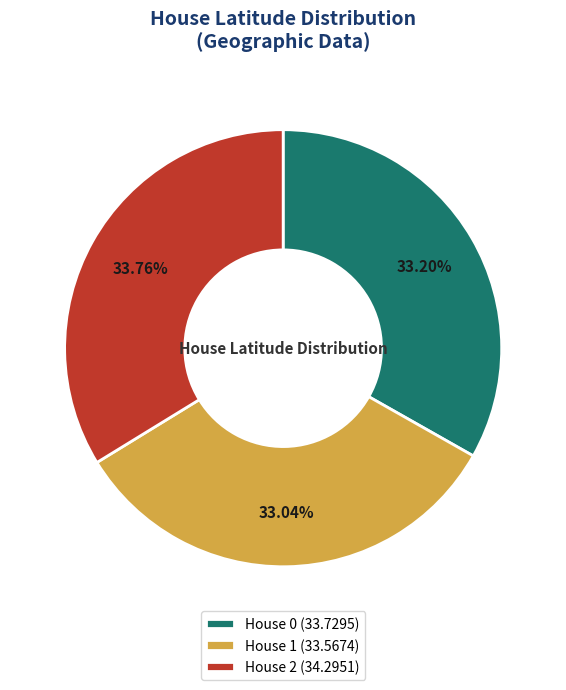

Is the sum of House 1 (33.5674) and House 0 (33.7295) greater than half?

Yes